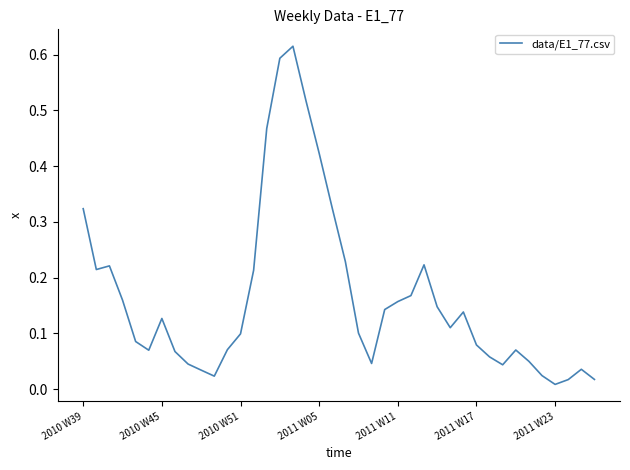

Does the chart have visible grid lines?

No